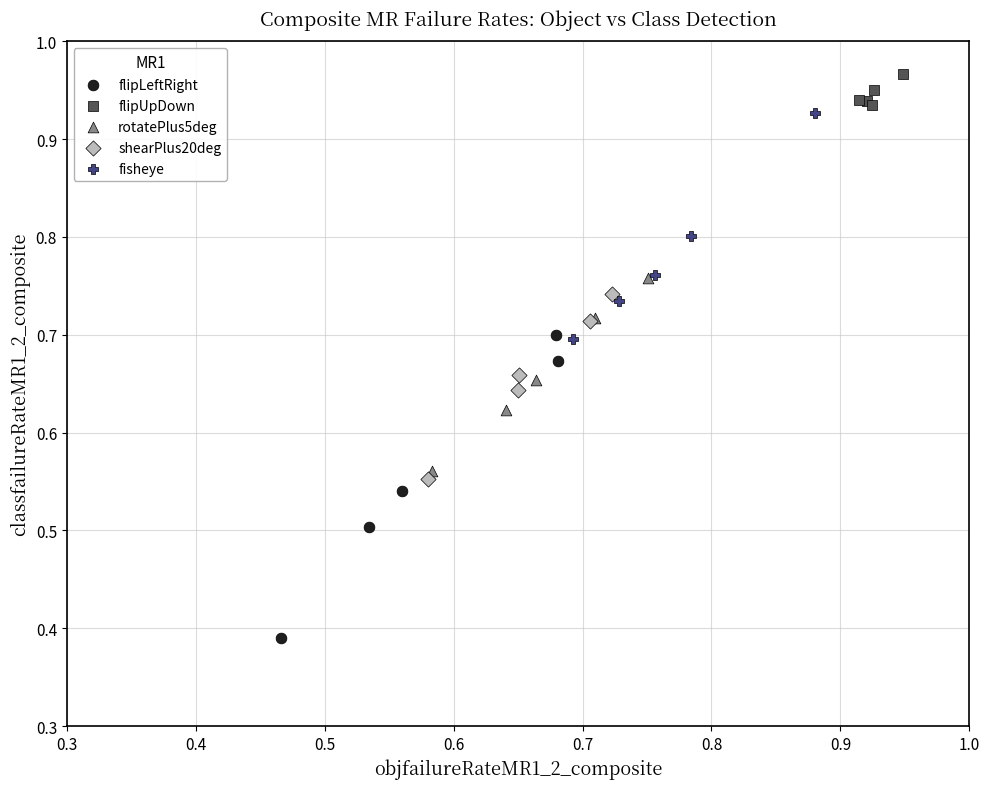

Which series reaches the minimum Y coordinate?

flipLeftRight